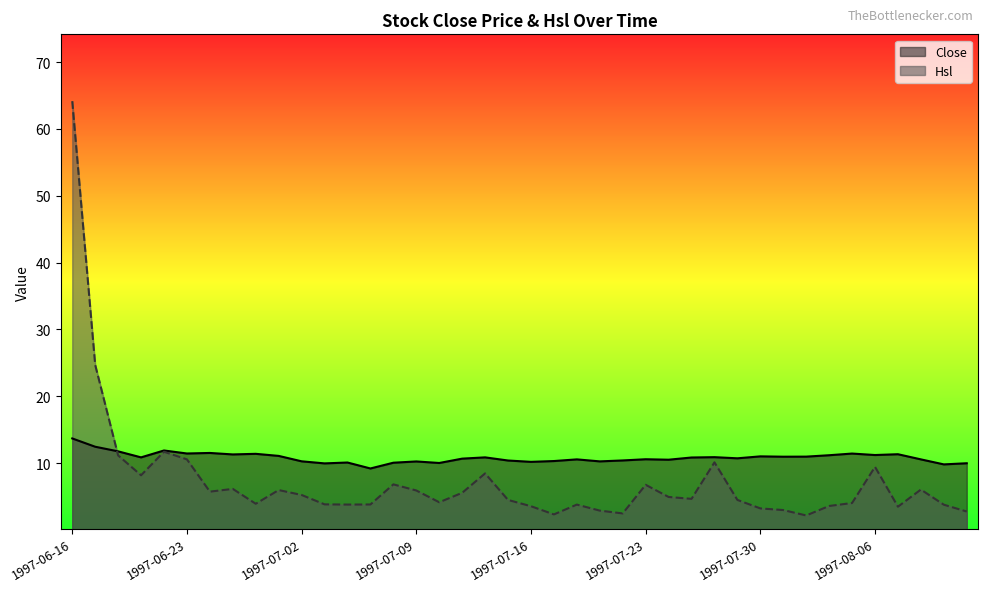

What is the spread (max minus min) of values at 1997-07-14?

2.4